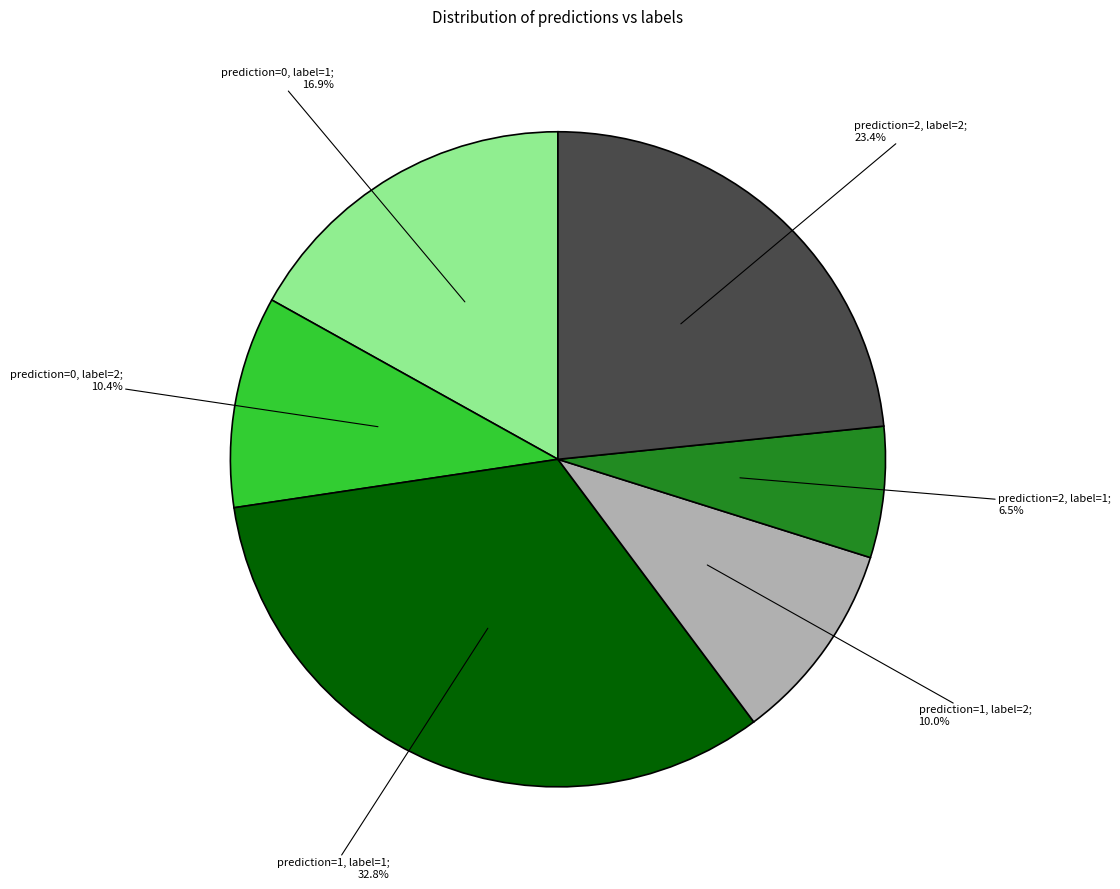

Does any single category account for the majority?

No